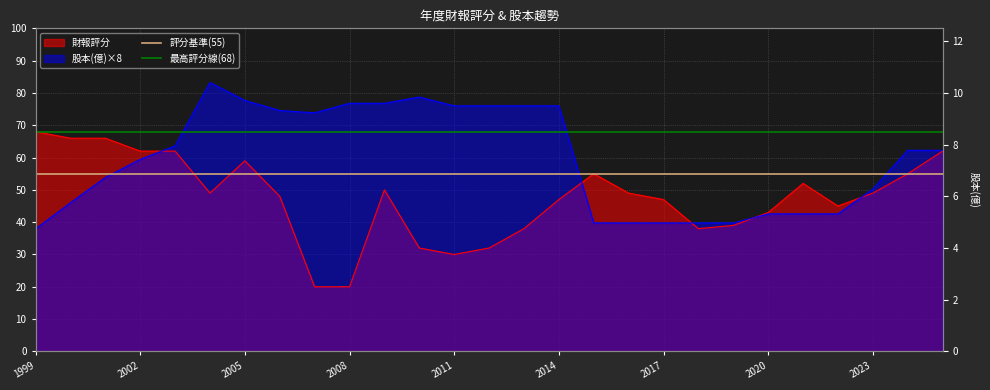

The value of 最高評分線(68) at 2002 is 68. True or false?

True